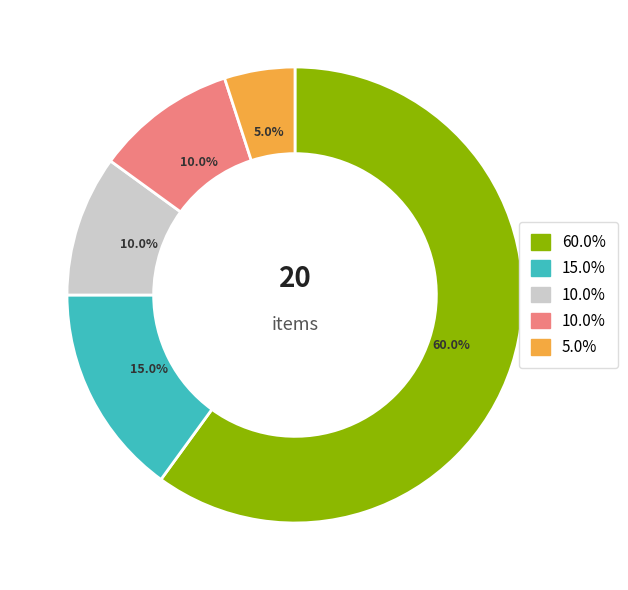

How many segments does this pie chart have?

5